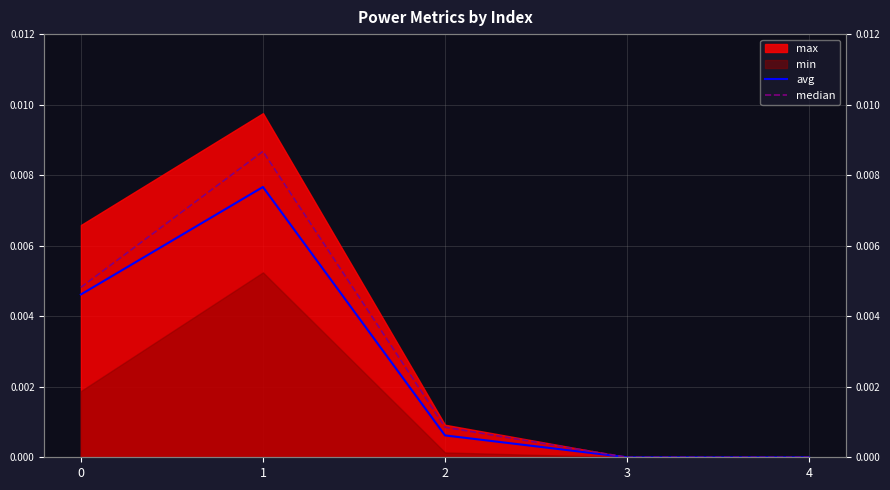

How many categories are shown in the chart?

5